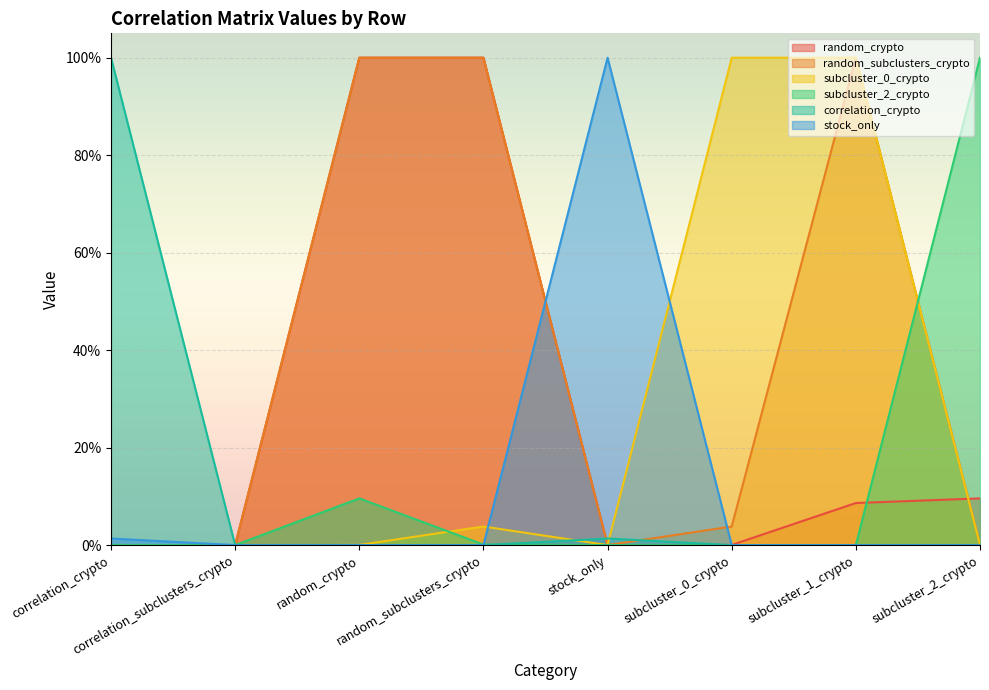

Does the chart display data point markers on the line(s)?

No